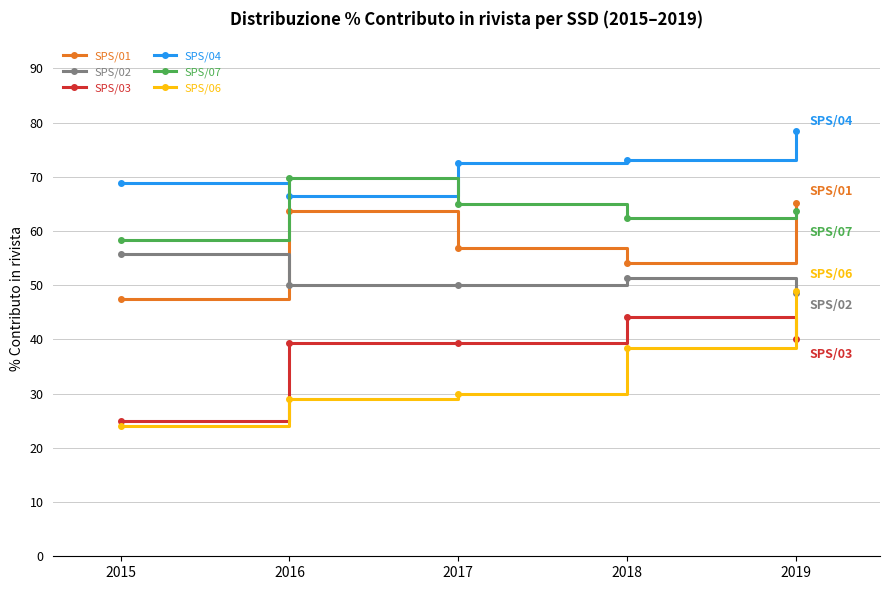

What is the value of the SPS/06 point at the 3rd from the left?

30.0